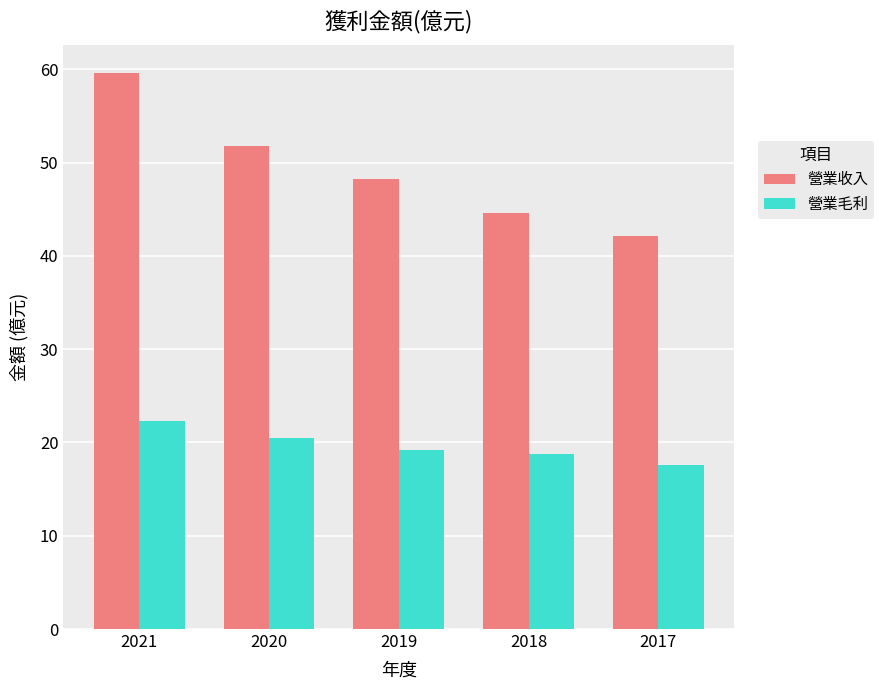

The value of 營業收入 at 2018 is 44.6. True or false?

True